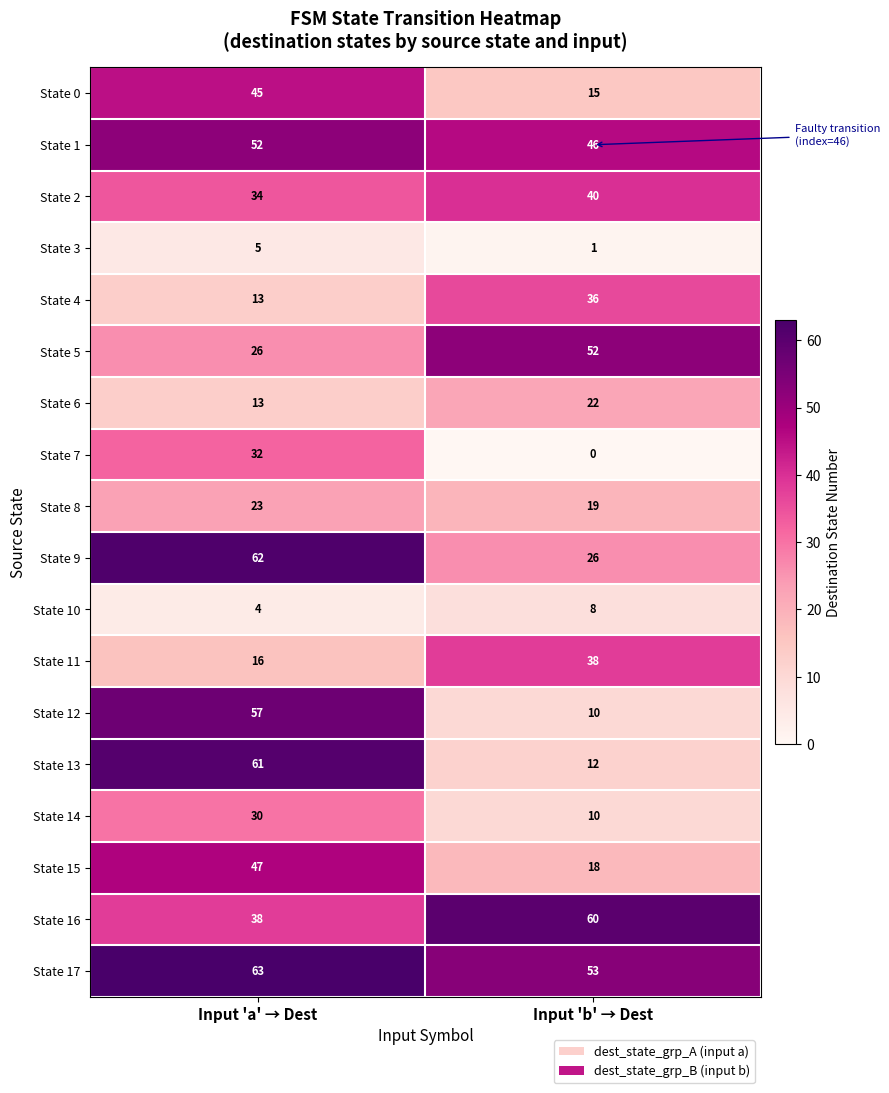

What is the difference between the State 11 values at Input 'a' → Dest and Input 'b' → Dest?

22